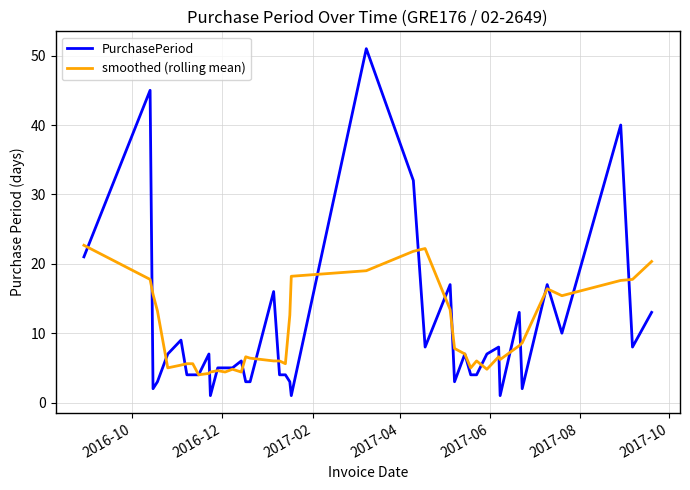

Rank the series by their maximum value, from lowest to highest.

smoothed (rolling mean), PurchasePeriod